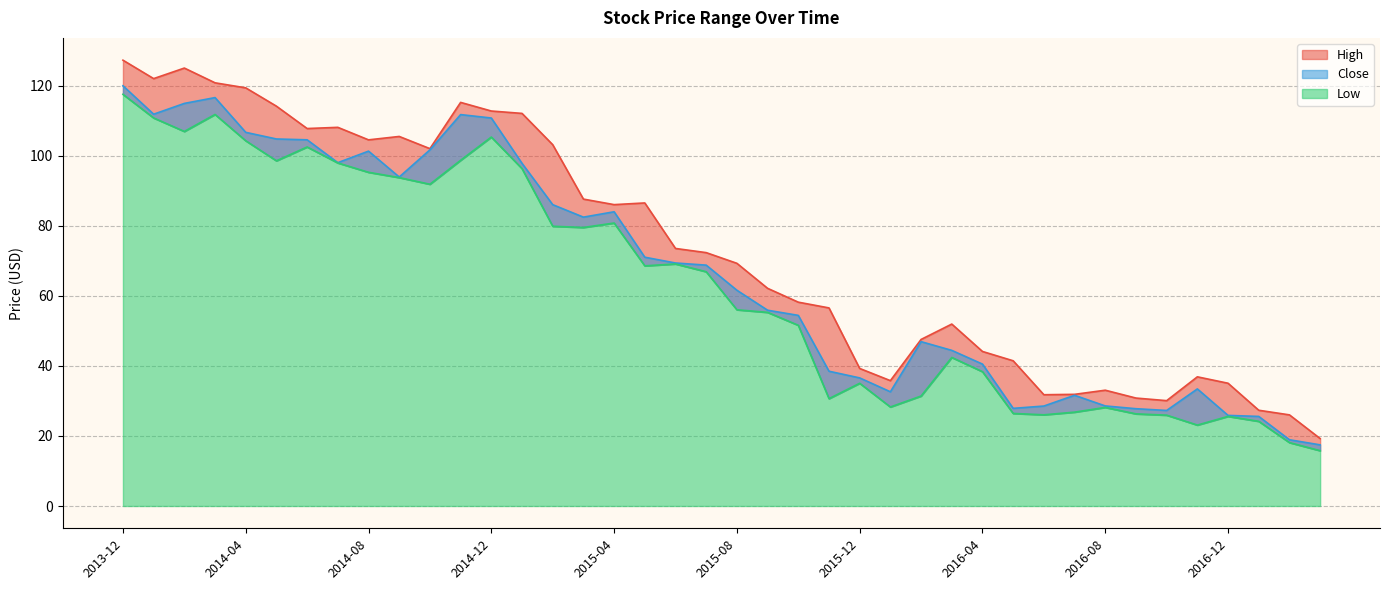

How many data points in Close are above 68?

20